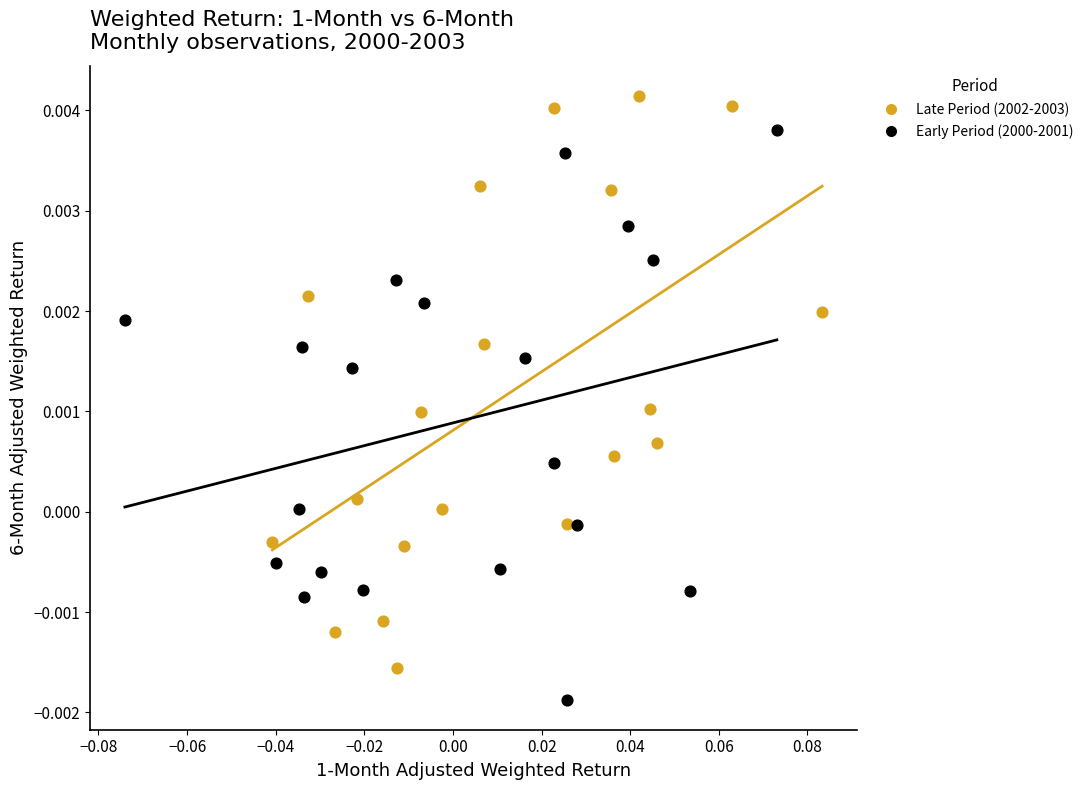

Which series reaches the minimum Y coordinate?

Early Period (2000-2001)